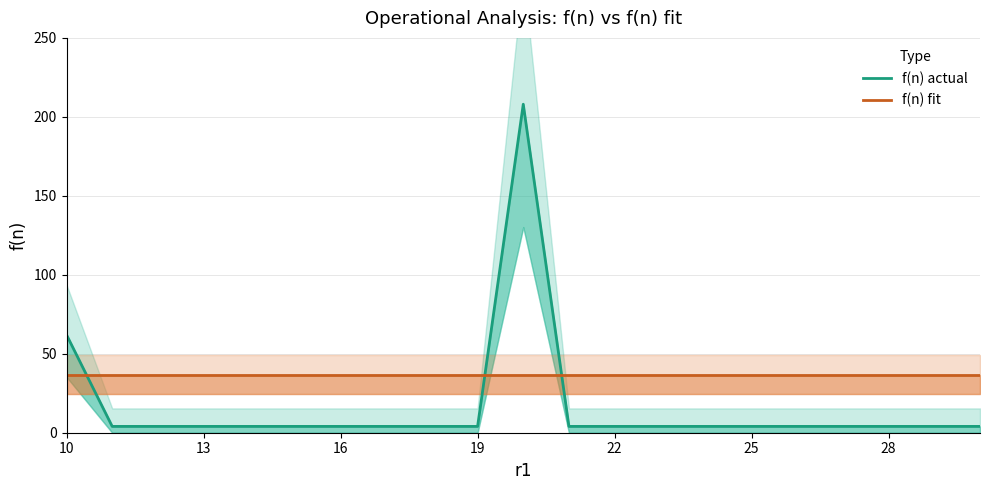

True or false: f(n) actual has a value of 5.4 at 8.

False